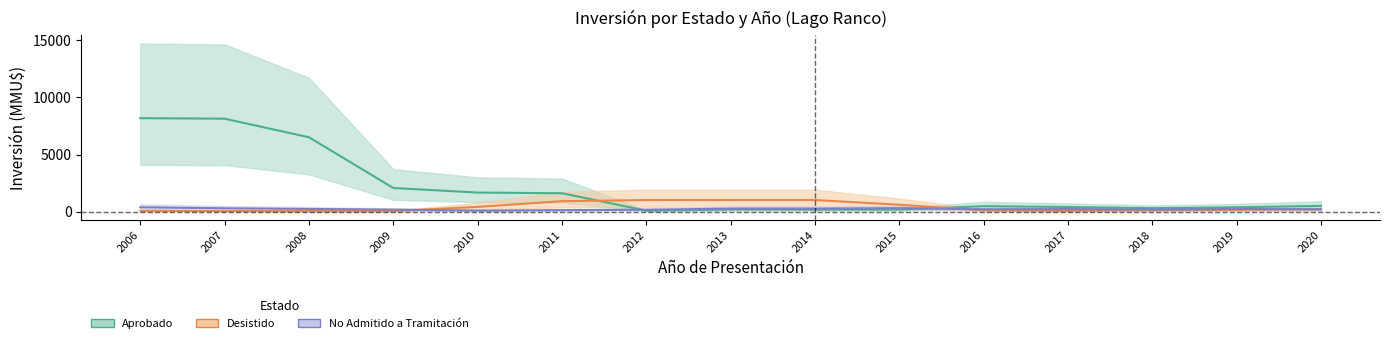

True or false: Aprobado has a value of 781.2 at 2016.

False